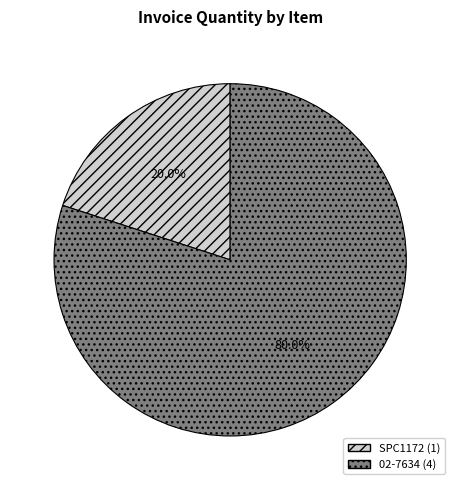

How many segments does this pie chart have?

2